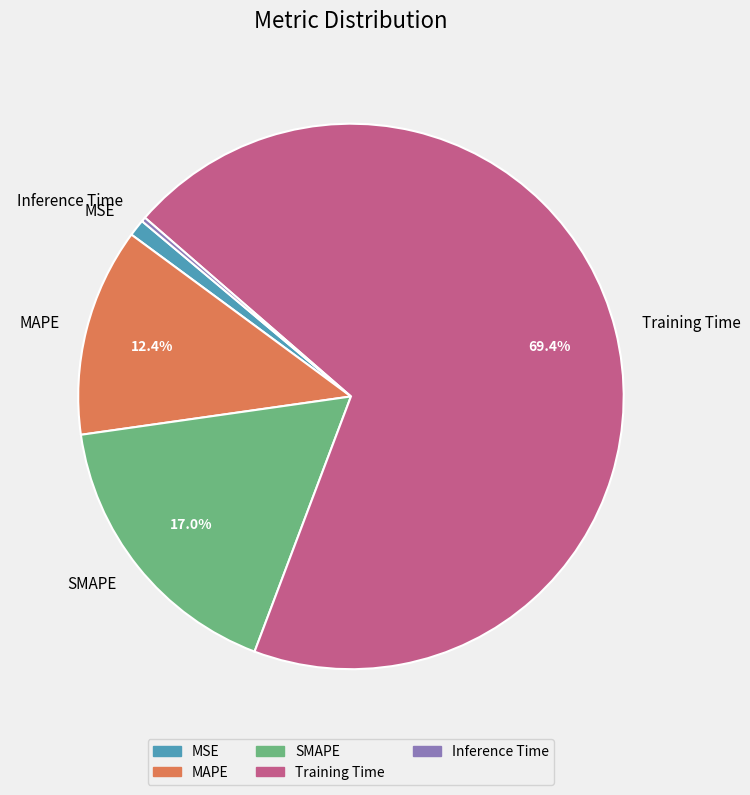

Between Training Time and MAPE, which is larger?

Training Time